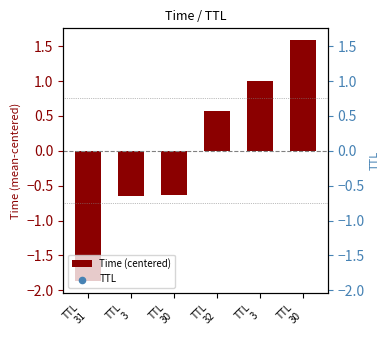

Which series contains the highest Y value?

TTL